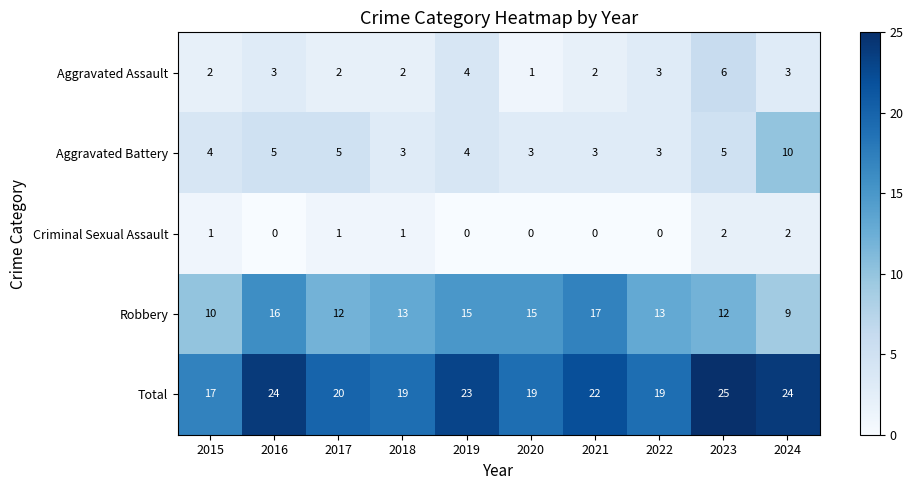

What is the difference between the maximum and second lowest values in the Aggravated Battery series?

7